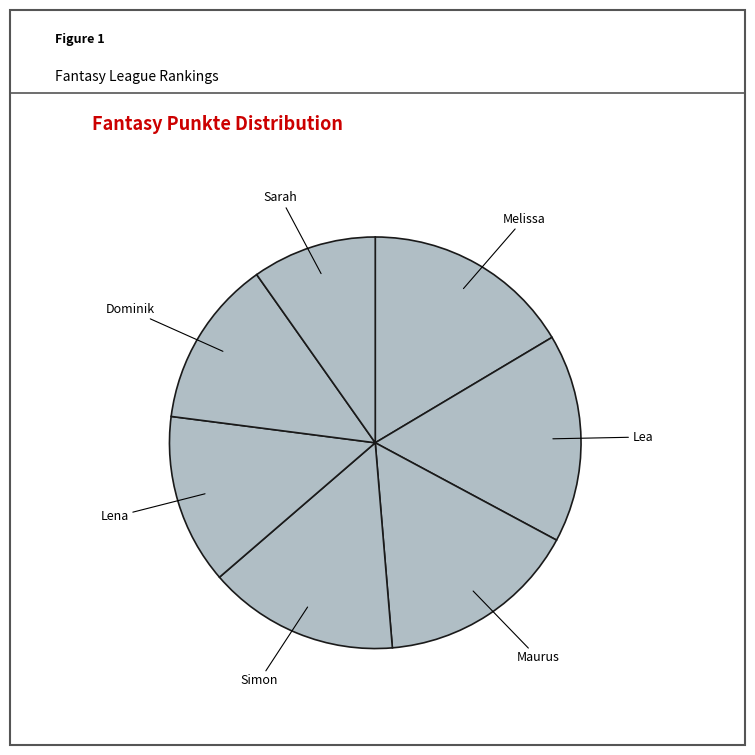

Does any single category account for the majority?

No